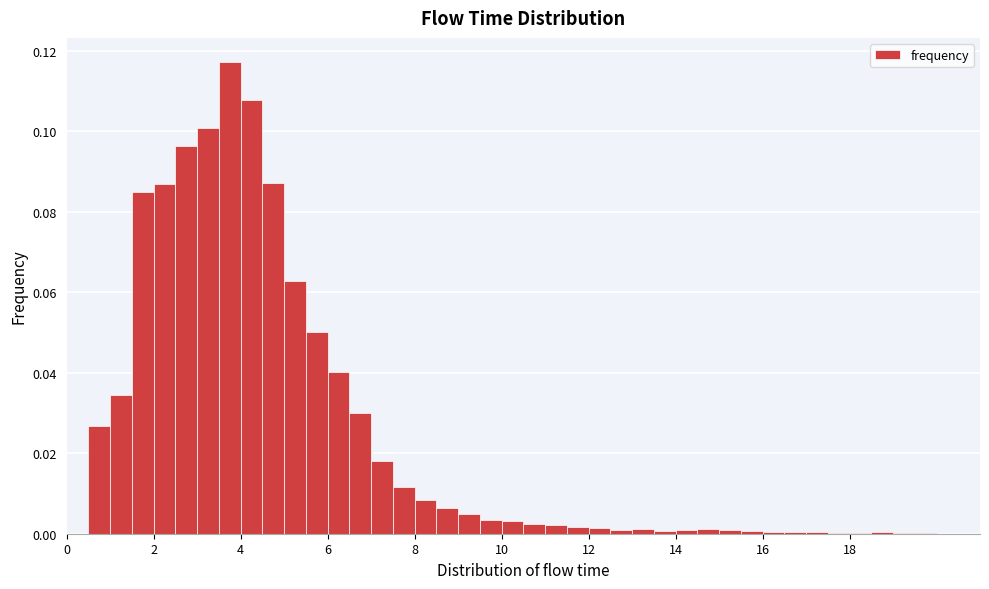

Read against the x-axis, roughly where is the centre of the tallest bar?

3.8